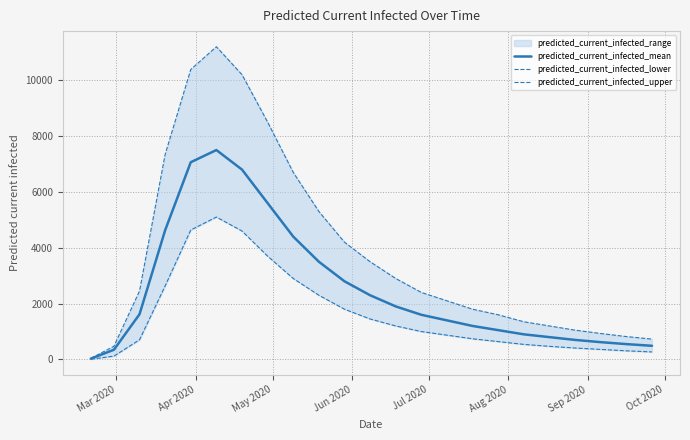

True or false: predicted_current_infected_mean has a value of 865 at 21.

False